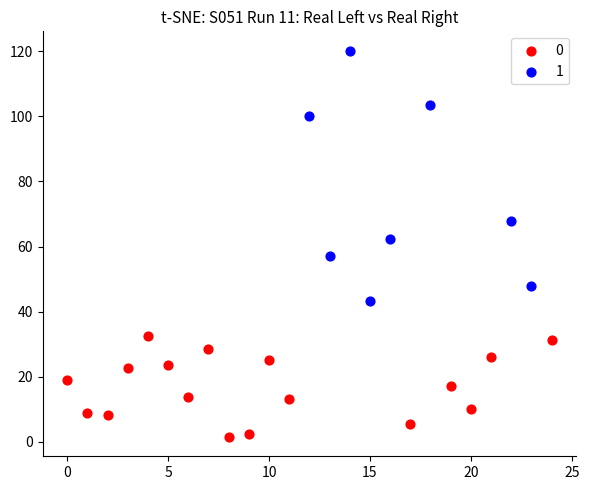

Which series reaches the maximum Y coordinate?

1